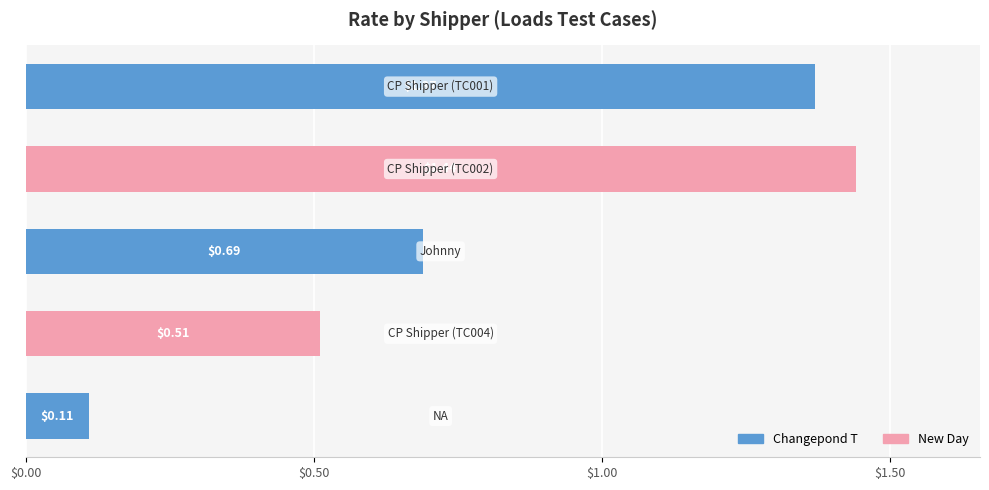

What is the average value?

0.8